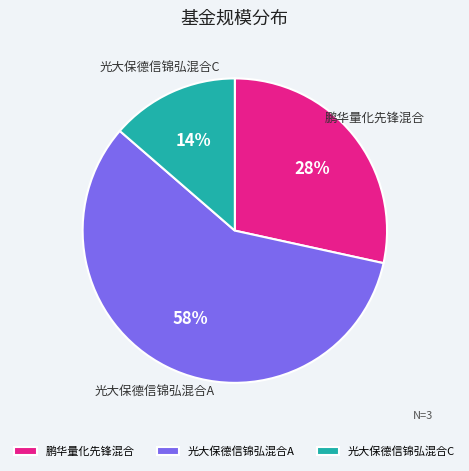

Rank the categories by value from highest to lowest.

光大保德信锦弘混合A, 鹏华量化先锋混合, 光大保德信锦弘混合C